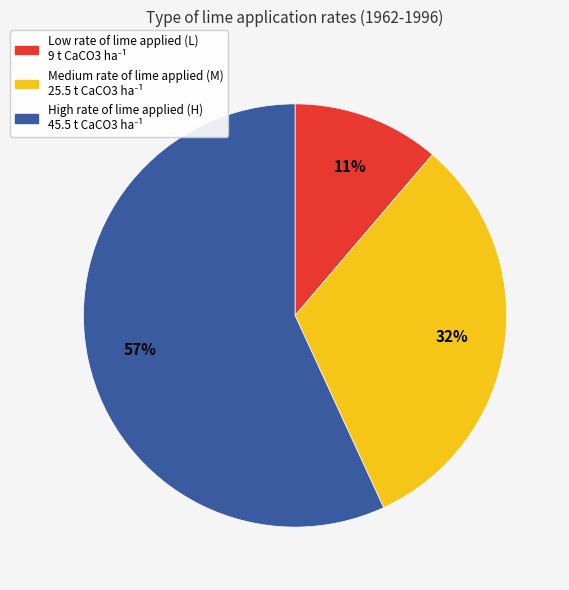

How many segments does this pie chart have?

3